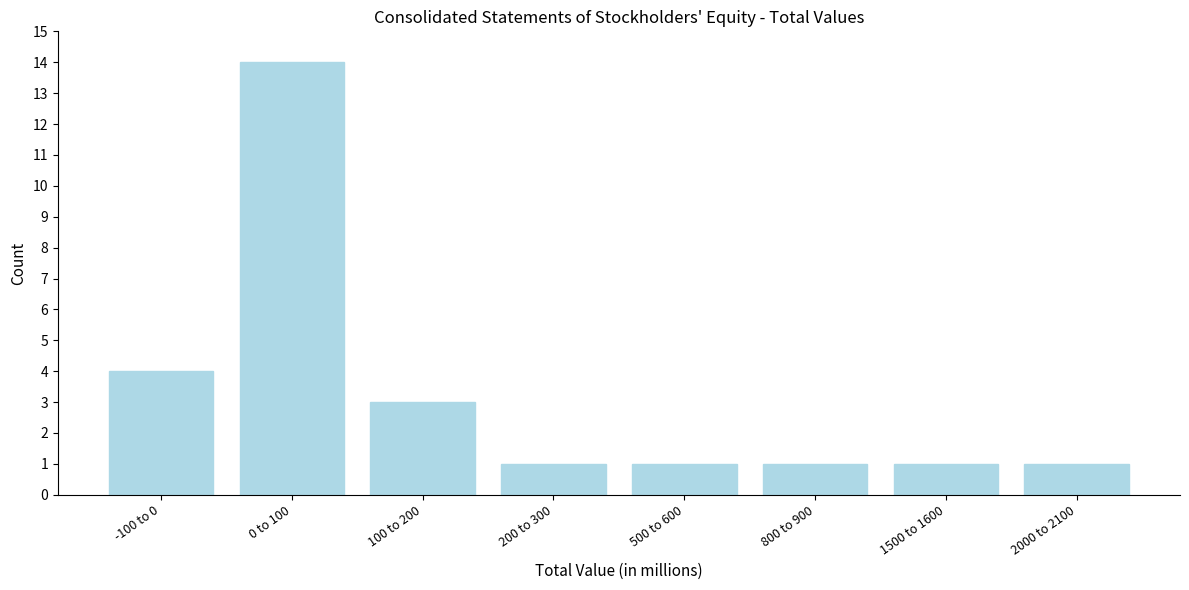

Reading left to right, extract all data points from this chart.

4	14	3	1	1	1	1	1